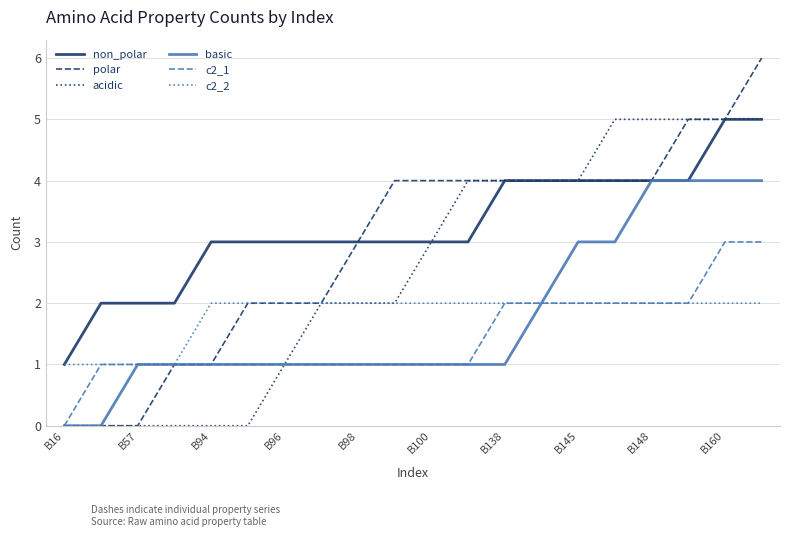

Which series has the widest spread of values?

polar